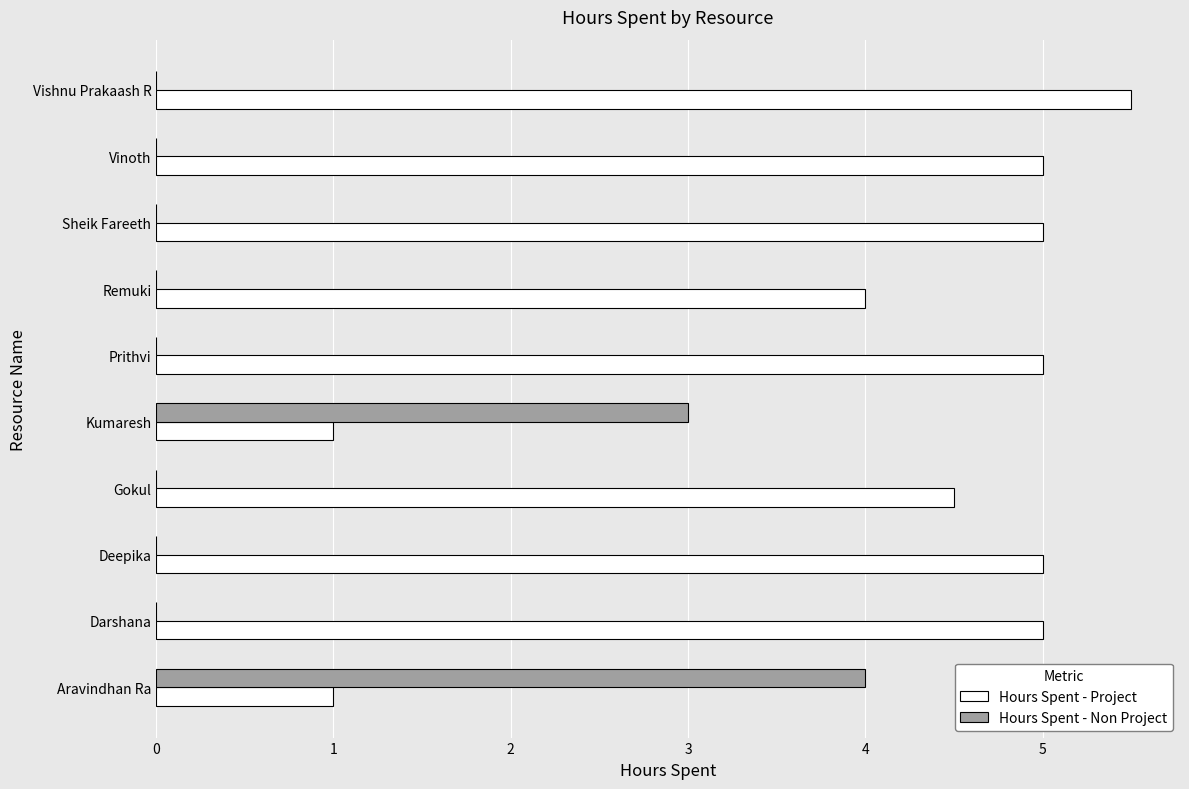

What is the approximate value of Hours Spent - Project at Remuki?

4.0